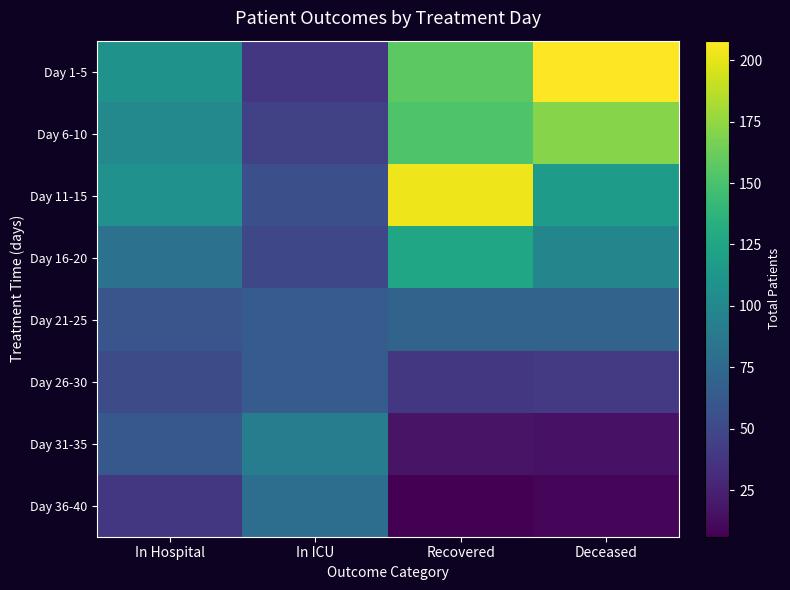

At In Hospital, list the series in order from smallest to largest.

Day 36-40, Day 26-30, Day 21-25, Day 31-35, Day 16-20, Day 6-10, Day 11-15, Day 1-5